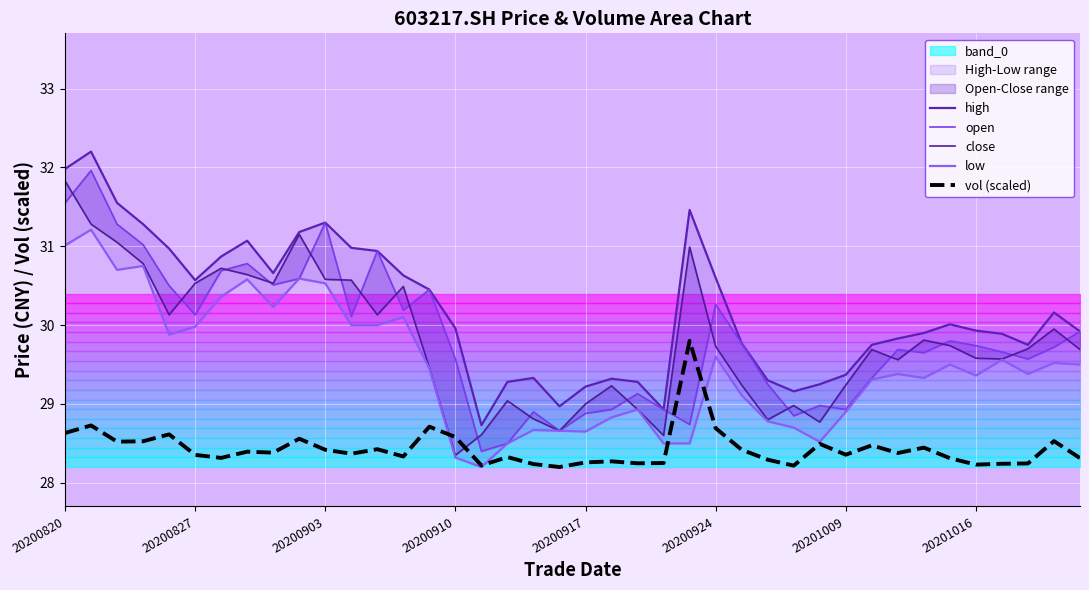

What is the sum of the close values at 16 and 26?

57.8